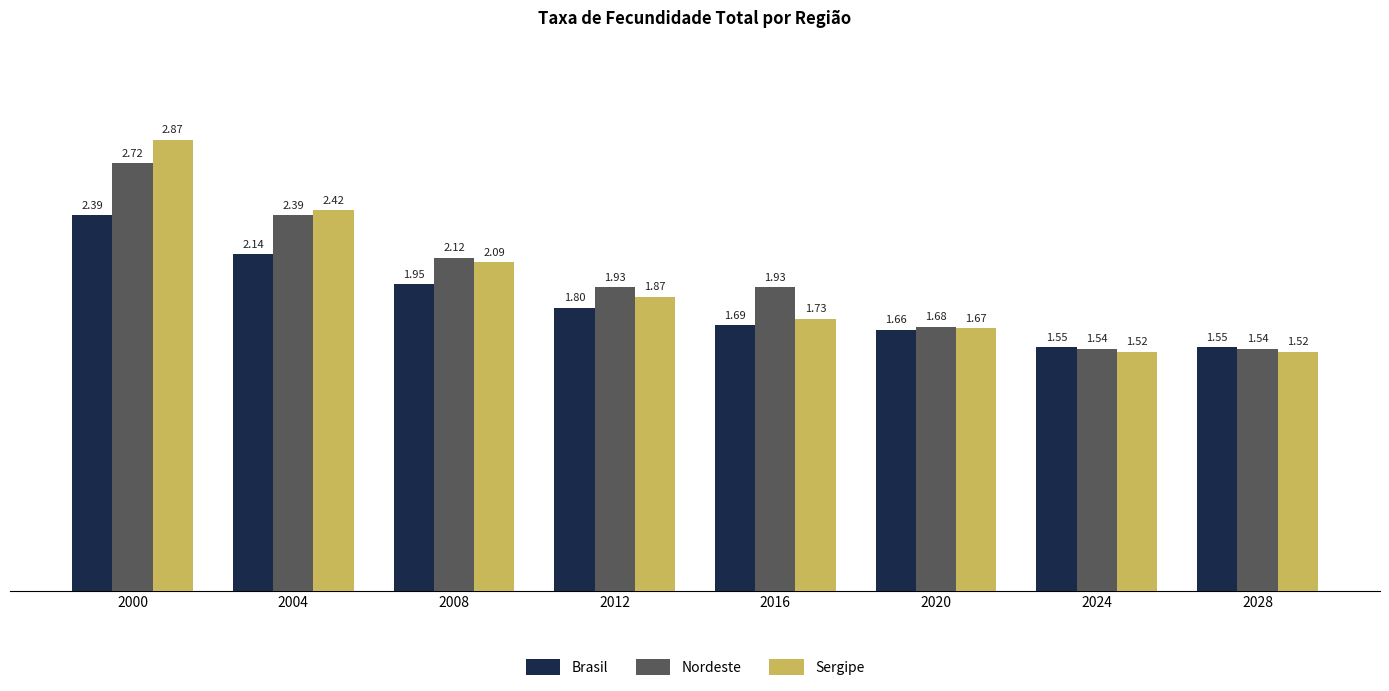

List the series in order of their peak value, lowest first.

Brasil, Nordeste, Sergipe